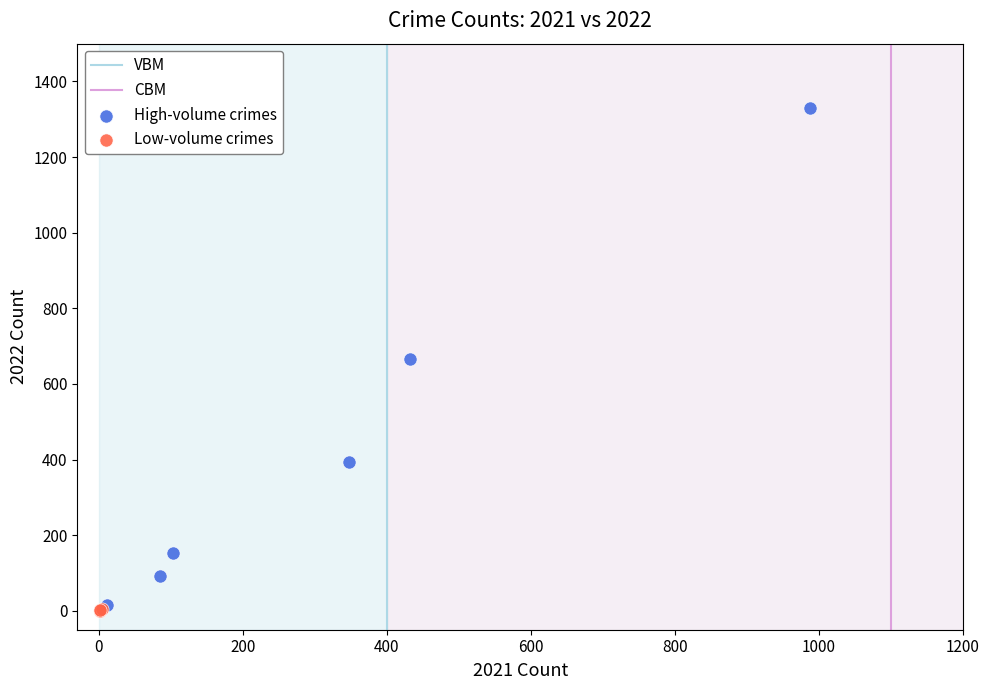

Which series reaches the maximum Y coordinate?

High-volume crimes